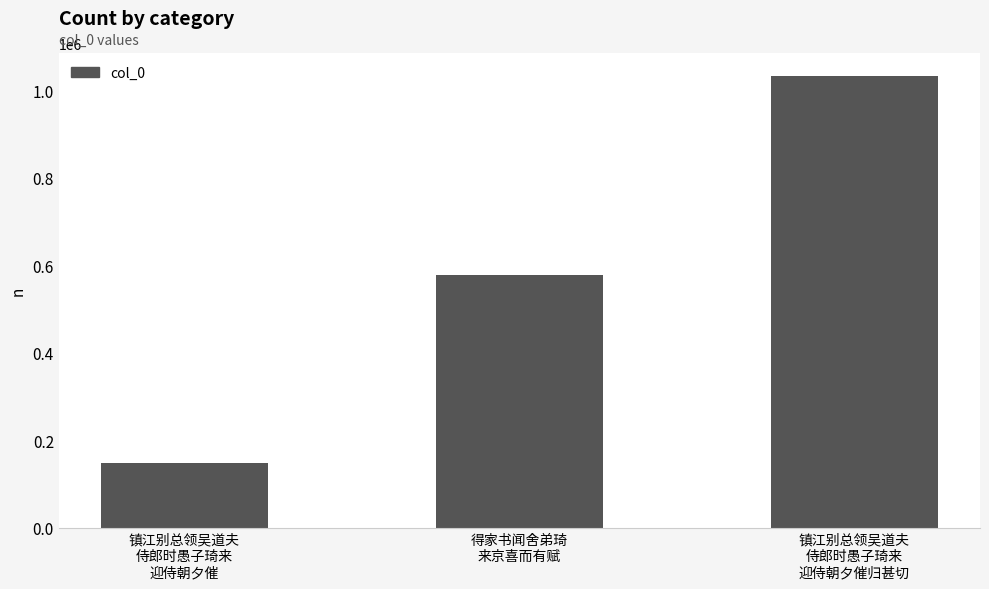

What is the sum of the values at 得家书闻舍弟琦
来京喜而有赋 and 镇江别总领吴道夫
侍郎时愚子琦来
迎侍朝夕催归甚切?

1611133